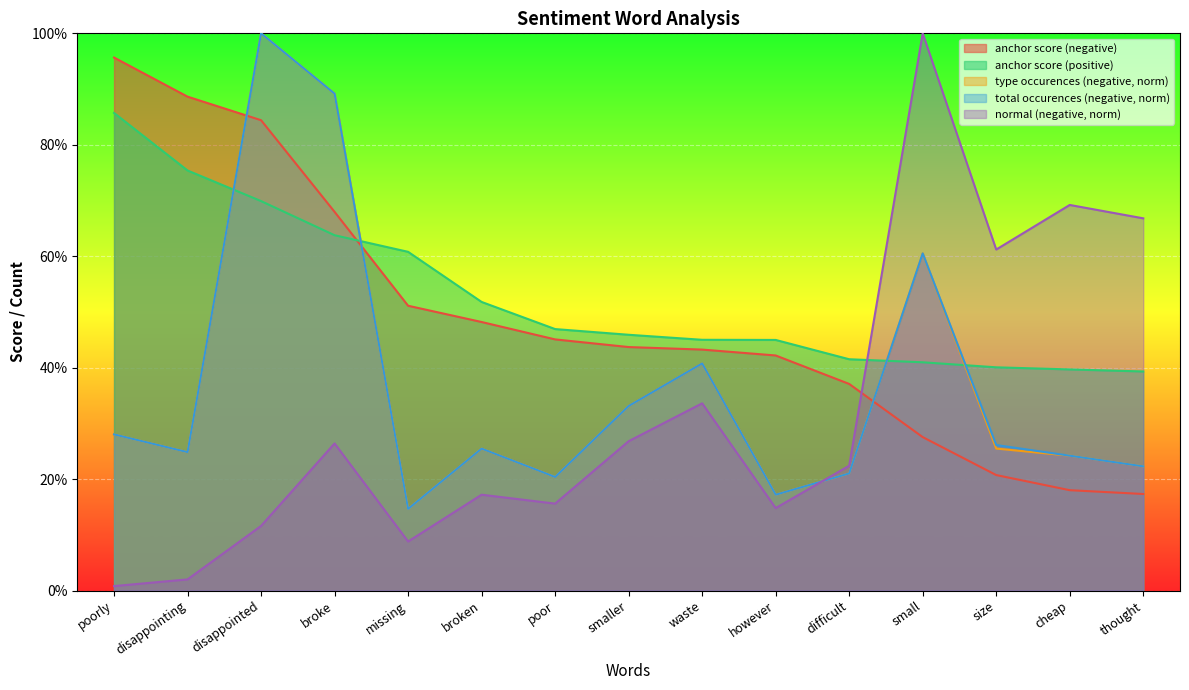

What is the difference between the maximum and minimum values in the anchor score (negative) series?

0.8